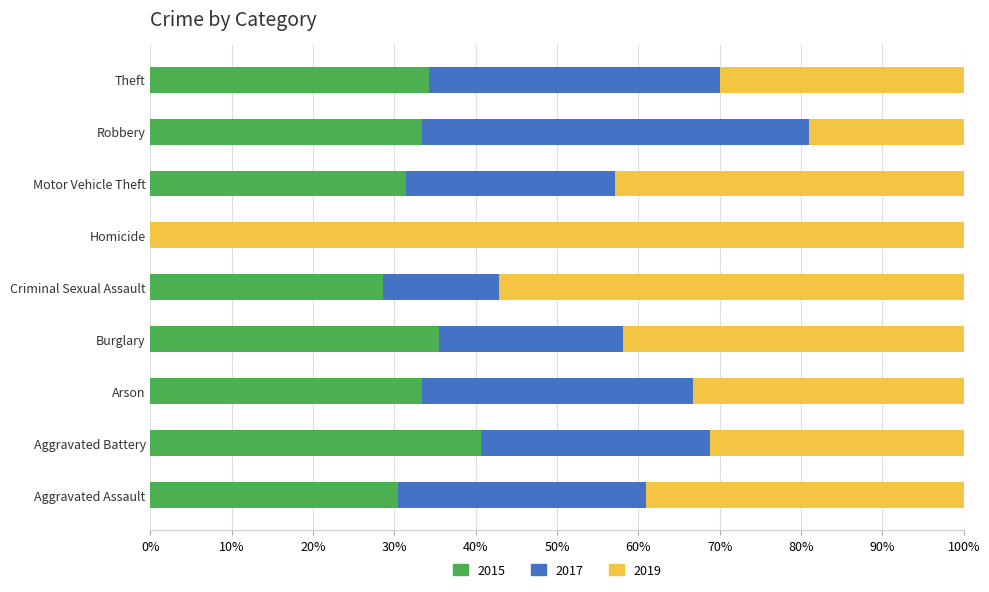

How many values in the 2019 series exceed 9?

4